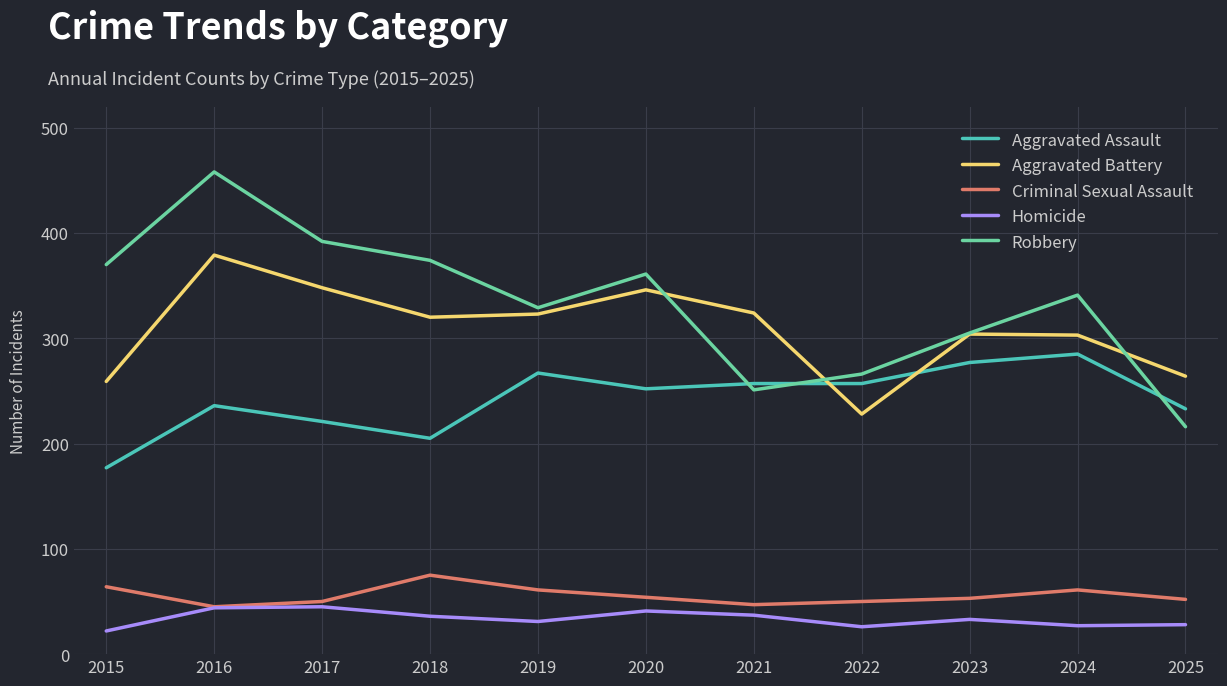

What value does the Aggravated Battery series have at 2025?

264